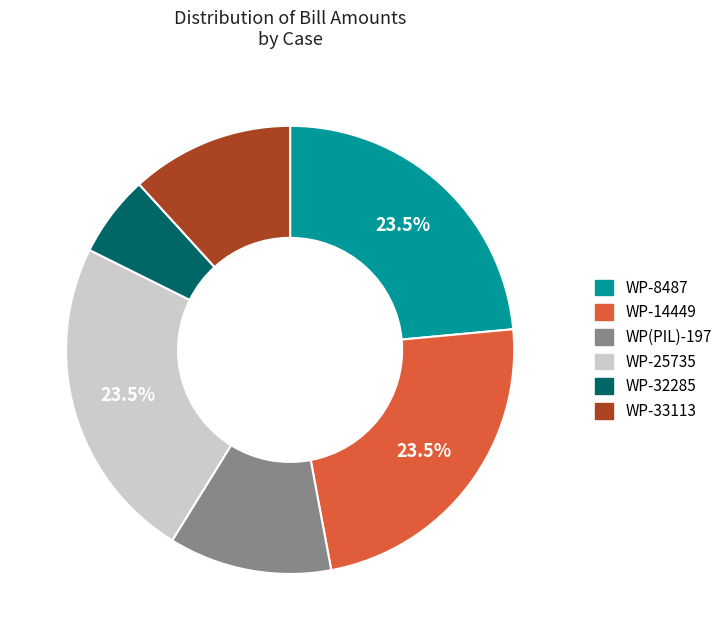

Is there a majority slice in this chart?

No